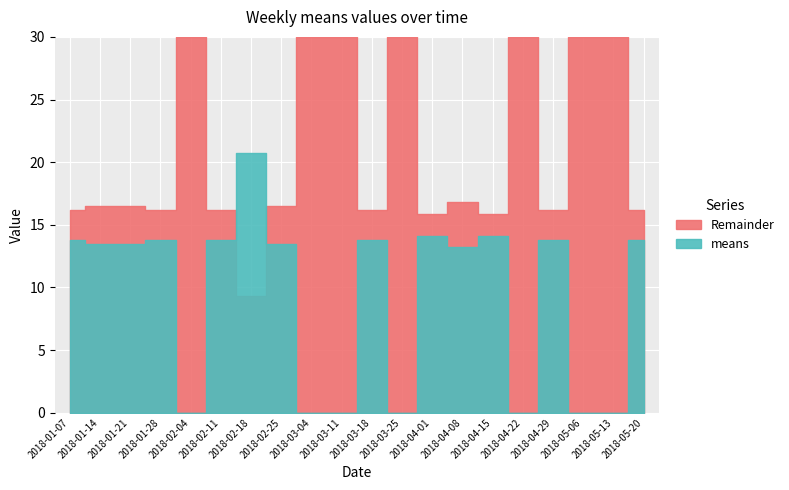

Reading right to left, list all the values displayed in this chart.

means: 2018-05-20=13.8	2018-05-13=0.0	2018-05-06=0.0	2018-04-29=13.8	2018-04-22=0.0	2018-04-15=14.1	2018-04-08=13.2	2018-04-01=14.1	2018-03-25=0.0	2018-03-18=13.8	2018-03-11=0.0	2018-03-04=0.0	2018-02-25=13.5	2018-02-18=20.7	2018-02-11=13.8	2018-02-04=0.0	2018-01-28=13.8	2018-01-21=13.5	2018-01-14=13.5	2018-01-07=13.8
remainder: 2018-05-20=16.2	2018-05-13=30.0	2018-05-06=30.0	2018-04-29=16.2	2018-04-22=30.0	2018-04-15=15.9	2018-04-08=16.8	2018-04-01=15.9	2018-03-25=30.0	2018-03-18=16.2	2018-03-11=30.0	2018-03-04=30.0	2018-02-25=16.5	2018-02-18=9.3	2018-02-11=16.2	2018-02-04=30.0	2018-01-28=16.2	2018-01-21=16.5	2018-01-14=16.5	2018-01-07=16.2